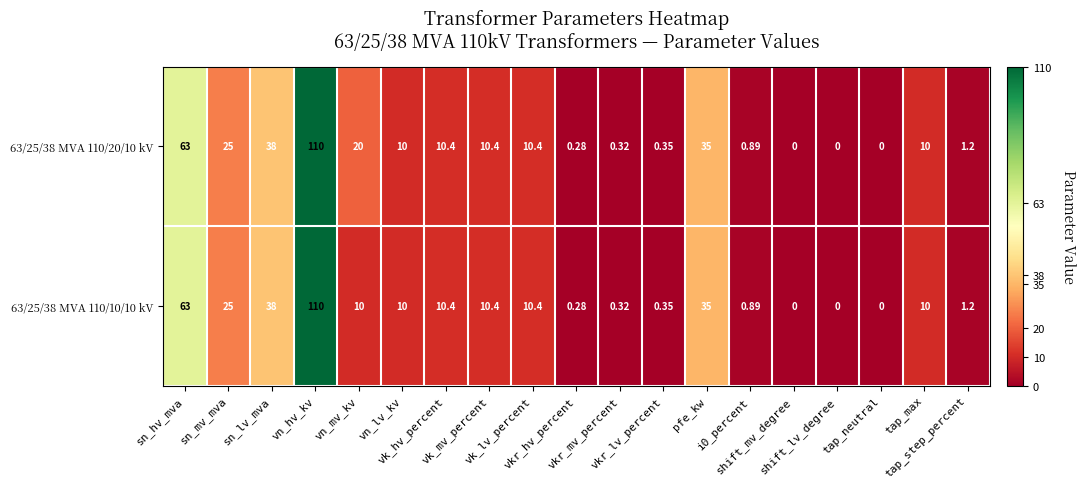

Which series changed the most between sn_mv_mva and vkr_mv_percent?

63/25/38 MVA 110/20/10 kV